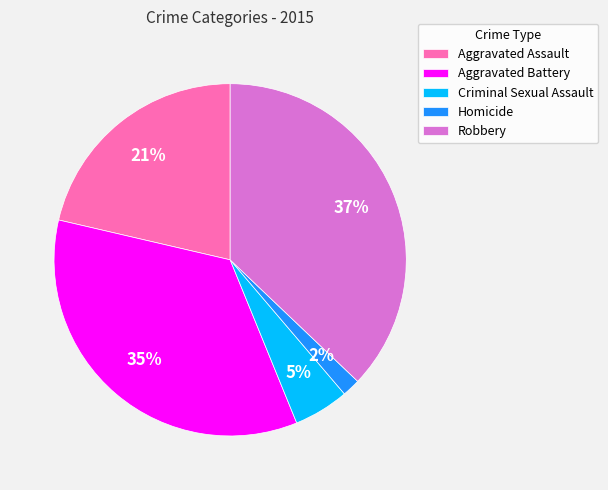

Does Aggravated Assault account for over 50% of the chart?

No